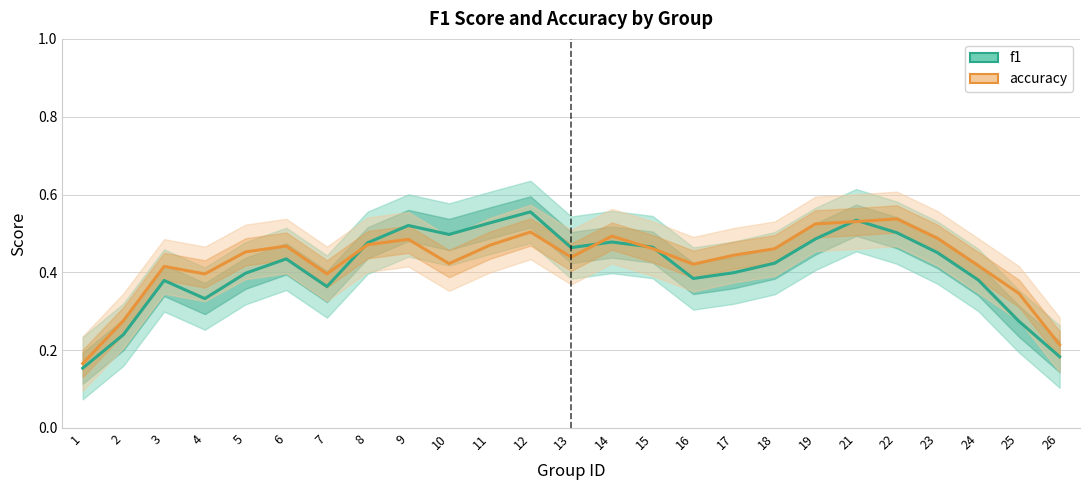

List the labels in order of accuracy value, smallest first.

1, 26, 2, 25, 4, 7, 3, 24, 16, 10, 13, 17, 5, 18, 15, 6, 11, 8, 9, 23, 14, 12, 19, 21, 22